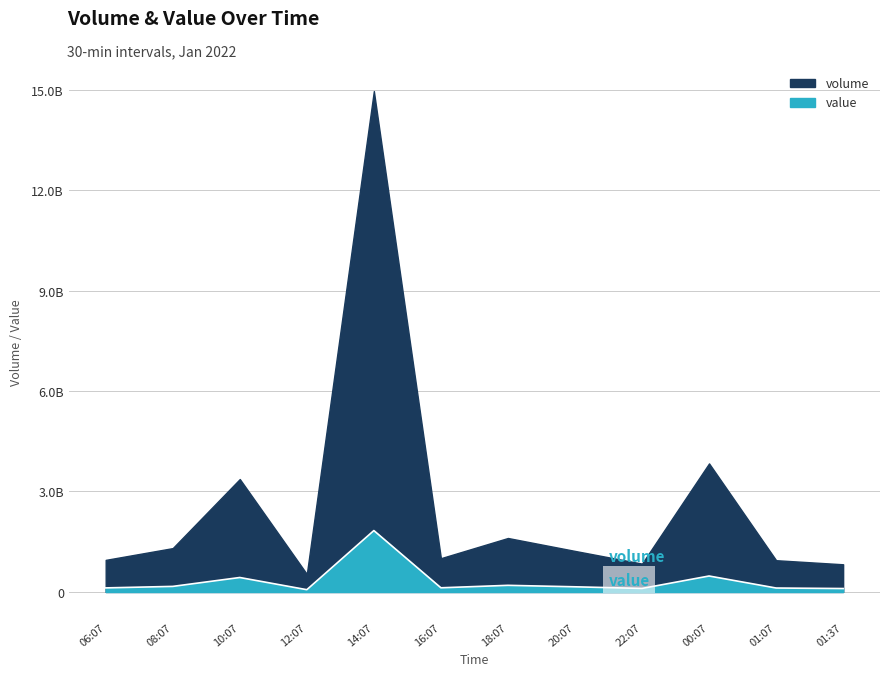

What is the label of the 5th point from the left?

14:07